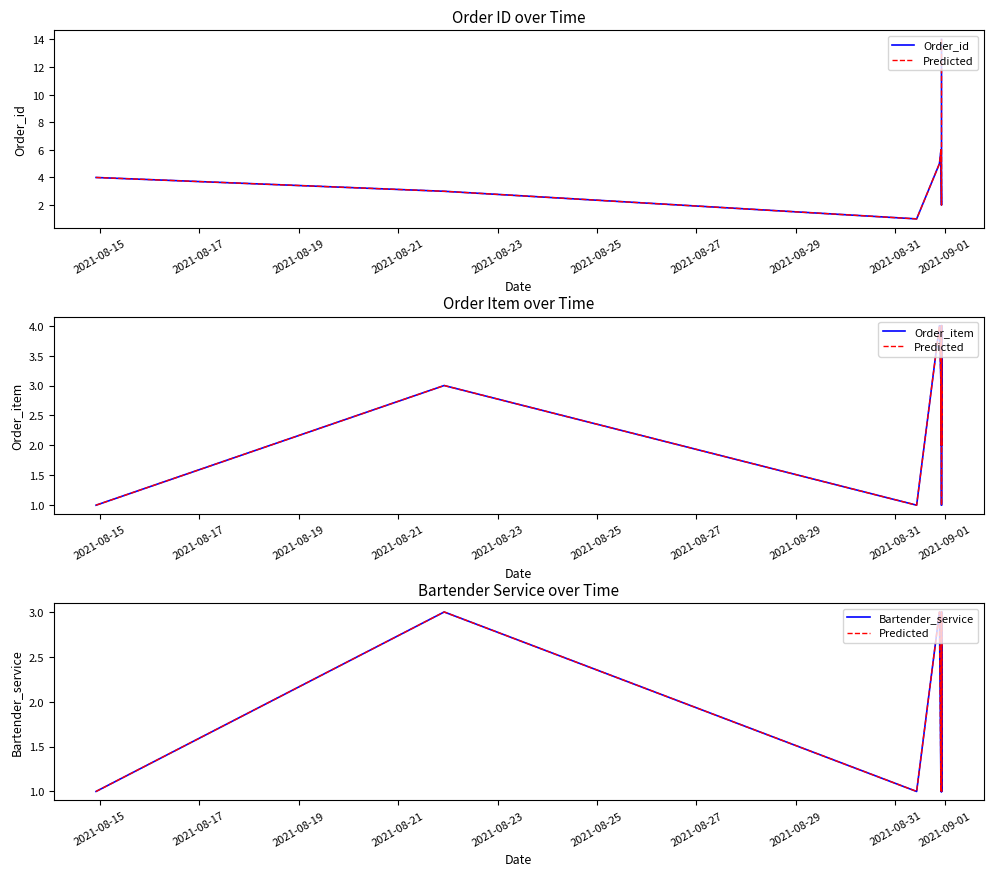

Rank the series by their maximum value, from highest to lowest.

Order_id, Order_item, Predicted, Bartender_service